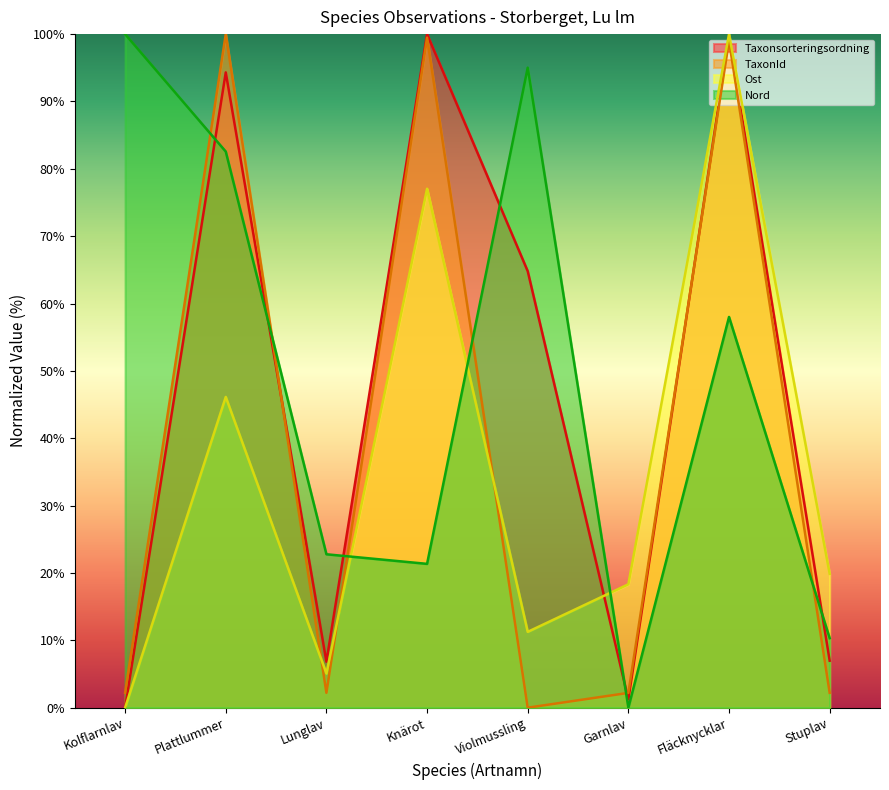

List the series in order of their peak value, highest first.

Taxonsorteringsordning, TaxonId, Ost, Nord